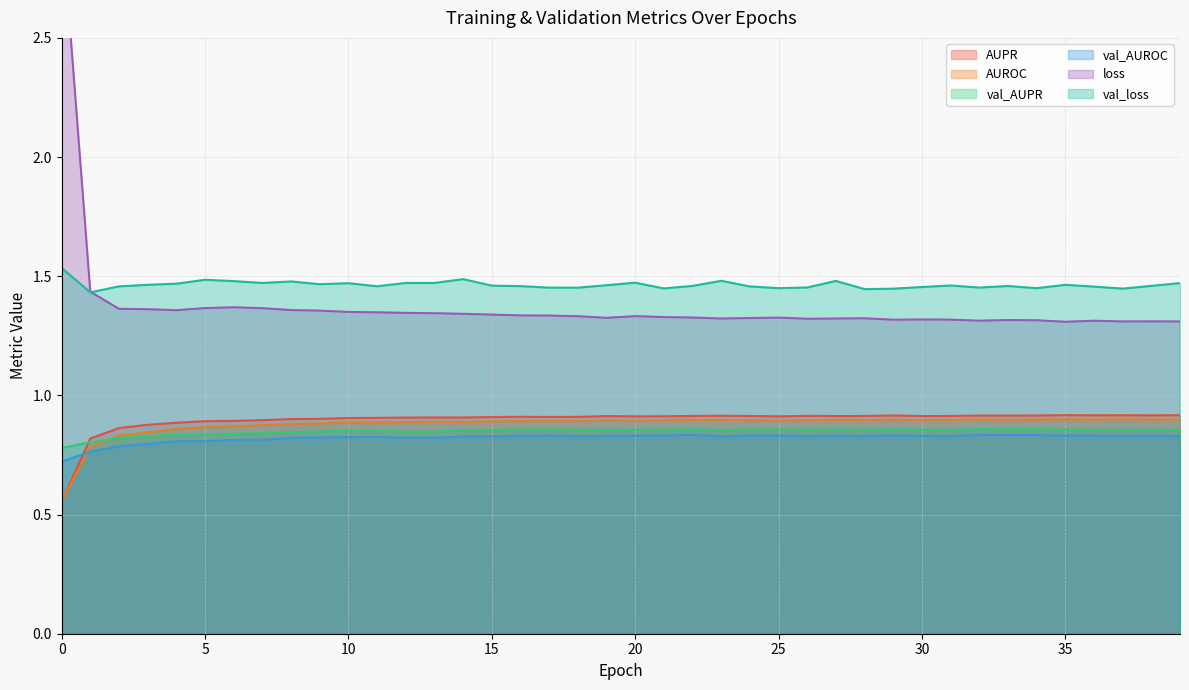

Reading left to right, transcribe all the data shown in this chart.

AUPR: 0=0.6	1=0.8	2=0.9	3=0.9	4=0.9	5=0.9	6=0.9	7=0.9	8=0.9	9=0.9	10=0.9	11=0.9	12=0.9	13=0.9	14=0.9	15=0.9	16=0.9	17=0.9	18=0.9	19=0.9	20=0.9	21=0.9	22=0.9	23=0.9	24=0.9	25=0.9	26=0.9	27=0.9	28=0.9	29=0.9	30=0.9	31=0.9	32=0.9	33=0.9	34=0.9	35=0.9	36=0.9	37=0.9	38=0.9	39=0.9
AUROC: 0=0.6	1=0.8	2=0.8	3=0.8	4=0.9	5=0.9	6=0.9	7=0.9	8=0.9	9=0.9	10=0.9	11=0.9	12=0.9	13=0.9	14=0.9	15=0.9	16=0.9	17=0.9	18=0.9	19=0.9	20=0.9	21=0.9	22=0.9	23=0.9	24=0.9	25=0.9	26=0.9	27=0.9	28=0.9	29=0.9	30=0.9	31=0.9	32=0.9	33=0.9	34=0.9	35=0.9	36=0.9	37=0.9	38=0.9	39=0.9
val_AUPR: 0=0.8	1=0.8	2=0.8	3=0.8	4=0.8	5=0.8	6=0.8	7=0.8	8=0.8	9=0.8	10=0.9	11=0.9	12=0.8	13=0.8	14=0.9	15=0.9	16=0.9	17=0.9	18=0.9	19=0.9	20=0.9	21=0.9	22=0.9	23=0.9	24=0.9	25=0.9	26=0.9	27=0.9	28=0.9	29=0.9	30=0.9	31=0.9	32=0.9	33=0.9	34=0.9	35=0.9	36=0.9	37=0.9	38=0.9	39=0.9
val_AUROC: 0=0.7	1=0.8	2=0.8	3=0.8	4=0.8	5=0.8	6=0.8	7=0.8	8=0.8	9=0.8	10=0.8	11=0.8	12=0.8	13=0.8	14=0.8	15=0.8	16=0.8	17=0.8	18=0.8	19=0.8	20=0.8	21=0.8	22=0.8	23=0.8	24=0.8	25=0.8	26=0.8	27=0.8	28=0.8	29=0.8	30=0.8	31=0.8	32=0.8	33=0.8	34=0.8	35=0.8	36=0.8	37=0.8	38=0.8	39=0.8
loss: 0=3.0	1=1.4	2=1.4	3=1.4	4=1.4	5=1.4	6=1.4	7=1.4	8=1.4	9=1.4	10=1.4	11=1.3	12=1.3	13=1.3	14=1.3	15=1.3	16=1.3	17=1.3	18=1.3	19=1.3	20=1.3	21=1.3	22=1.3	23=1.3	24=1.3	25=1.3	26=1.3	27=1.3	28=1.3	29=1.3	30=1.3	31=1.3	32=1.3	33=1.3	34=1.3	35=1.3	36=1.3	37=1.3	38=1.3	39=1.3
val_loss: 0=1.5	1=1.4	2=1.5	3=1.5	4=1.5	5=1.5	6=1.5	7=1.5	8=1.5	9=1.5	10=1.5	11=1.5	12=1.5	13=1.5	14=1.5	15=1.5	16=1.5	17=1.5	18=1.5	19=1.5	20=1.5	21=1.4	22=1.5	23=1.5	24=1.5	25=1.4	26=1.5	27=1.5	28=1.4	29=1.4	30=1.5	31=1.5	32=1.5	33=1.5	34=1.4	35=1.5	36=1.5	37=1.4	38=1.5	39=1.5